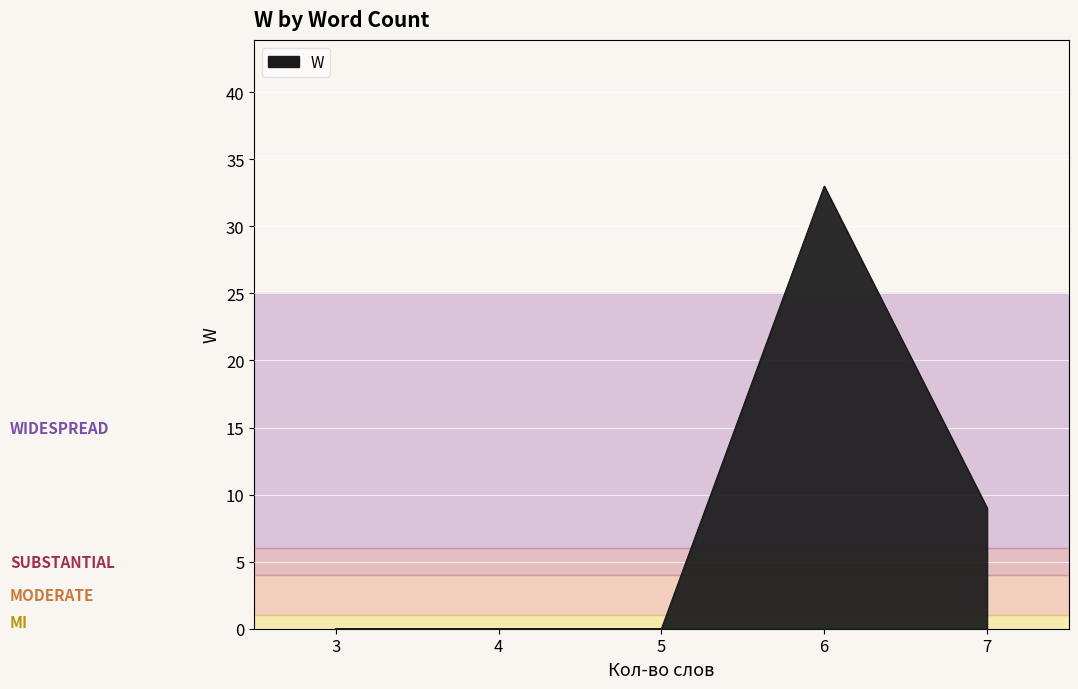

True or false: there are more than 2 points higher than both neighbors.

False